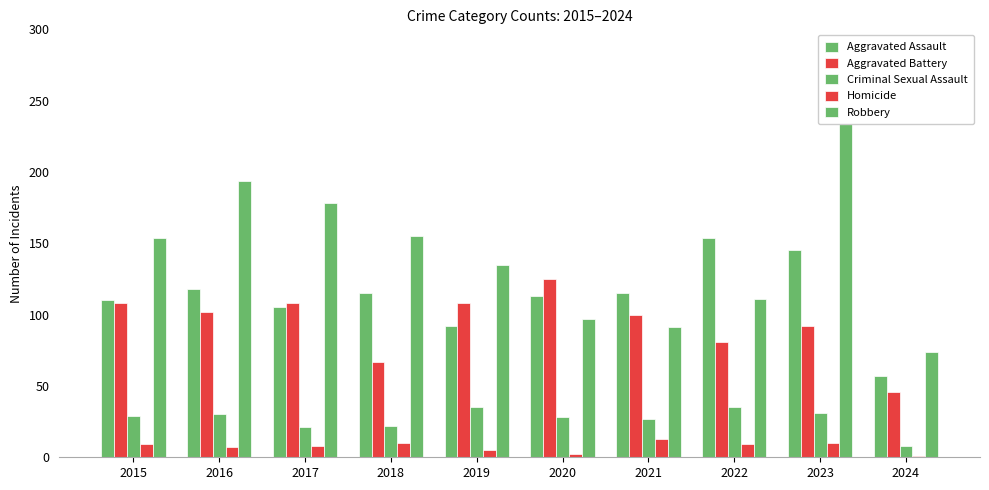

What is the difference between the maximum and minimum values in the Aggravated Battery series?

79